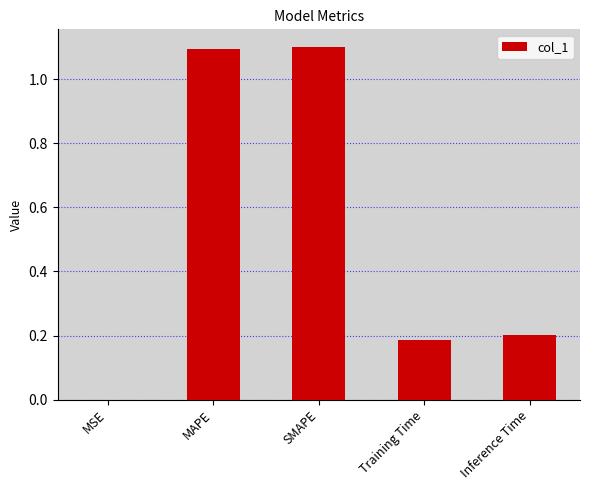

What is the sum of the values at SMAPE and Training Time?

1.3